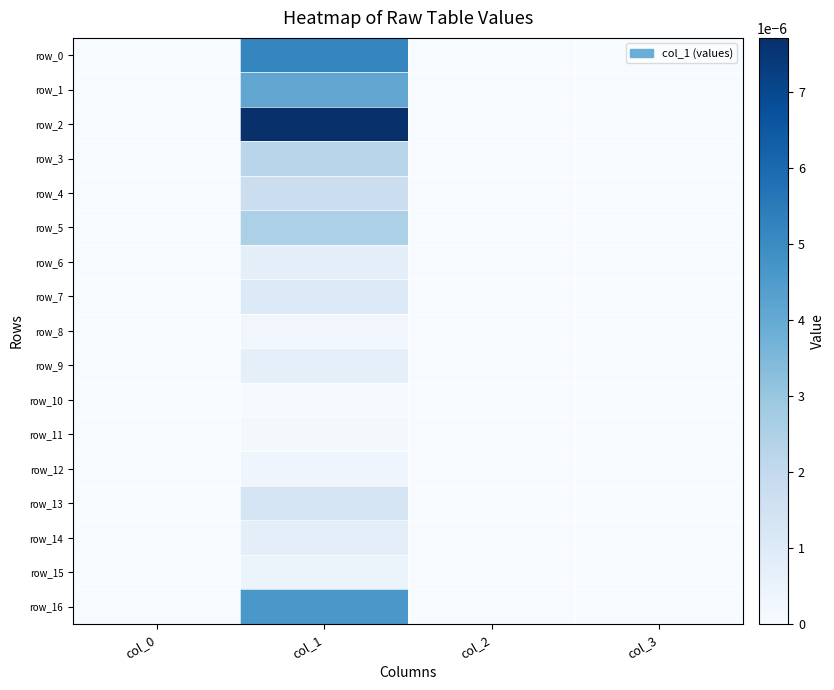

List the series in order of their peak value, lowest first.

row_10, row_11, row_8, row_12, row_15, row_9, row_14, row_6, row_7, row_13, row_4, row_3, row_5, row_1, row_16, row_0, row_2